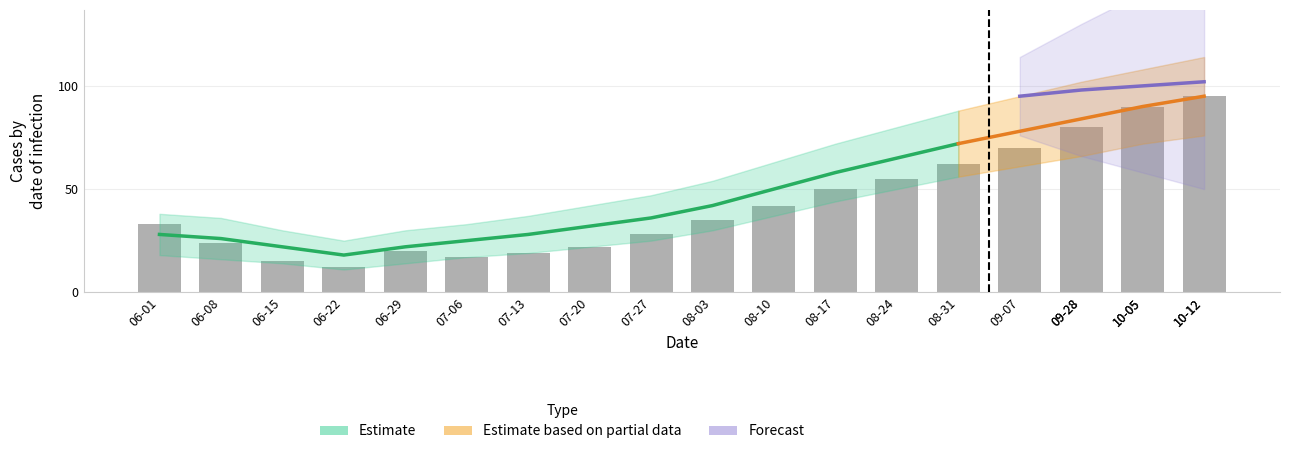

What is the label of the 13th bar from the right?

2020-07-06